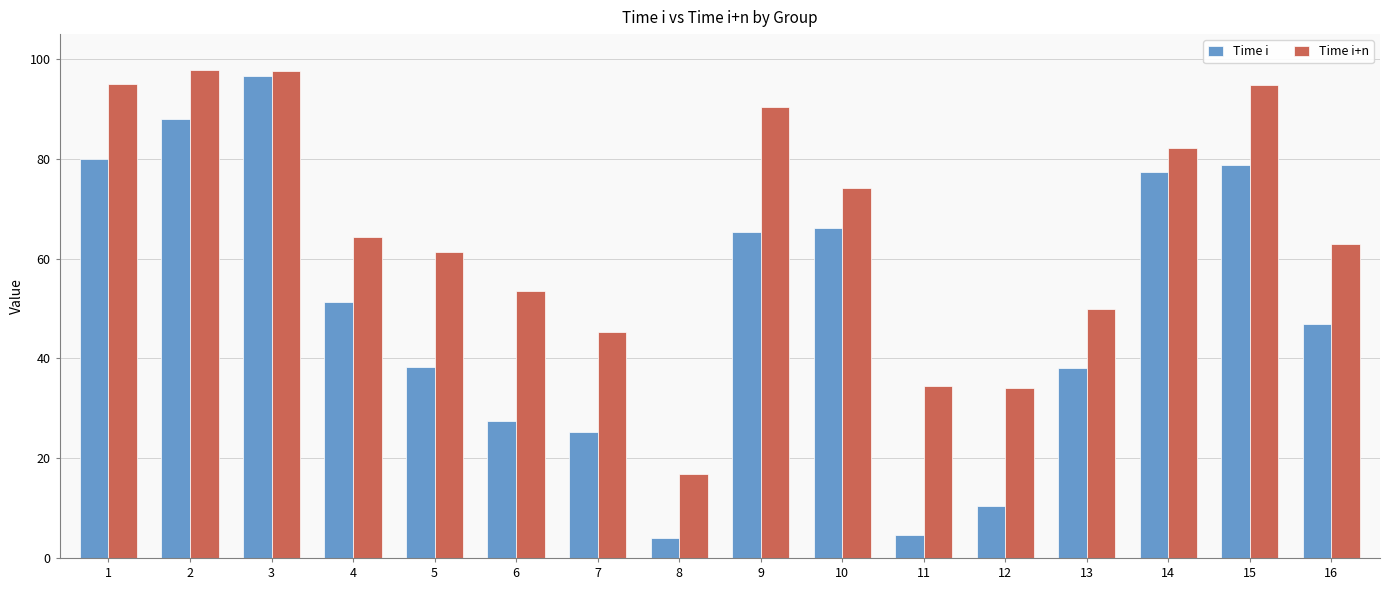

Which category has the lowest value in the Time i+n series?

8